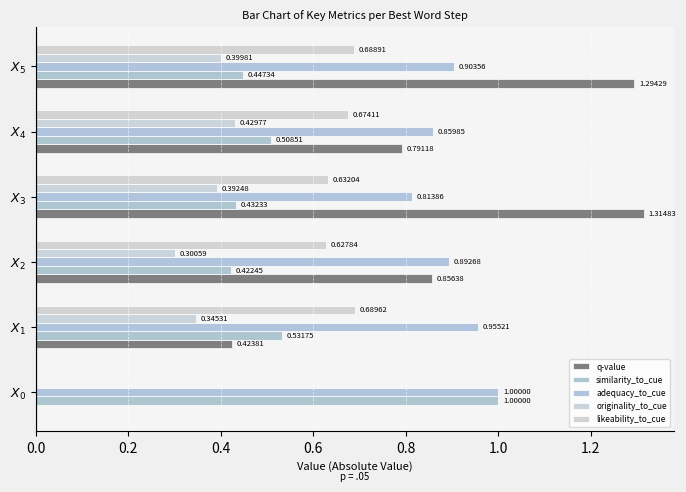

Reading left to right, transcribe all the data shown in this chart.

q-value: 0.0	0.4	0.9	1.3	0.8	1.3
similarity_to_cue: 1.0	0.5	0.4	0.4	0.5	0.4
adequacy_to_cue: 1.0	1.0	0.9	0.8	0.9	0.9
originality_to_cue: 0.0	0.3	0.3	0.4	0.4	0.4
likeability_to_cue: 0.0	0.7	0.6	0.6	0.7	0.7